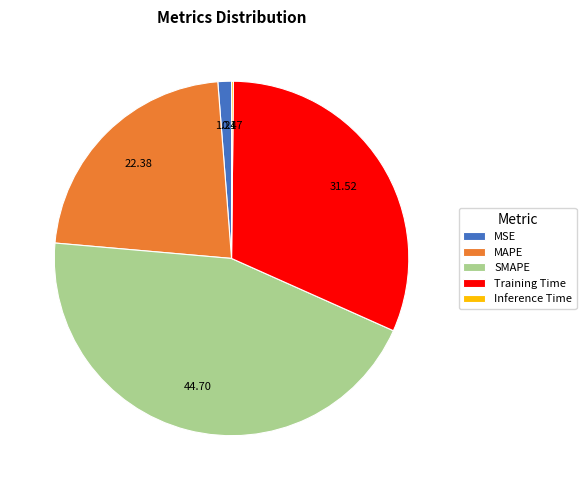

Which has a higher value, SMAPE or MAPE?

SMAPE